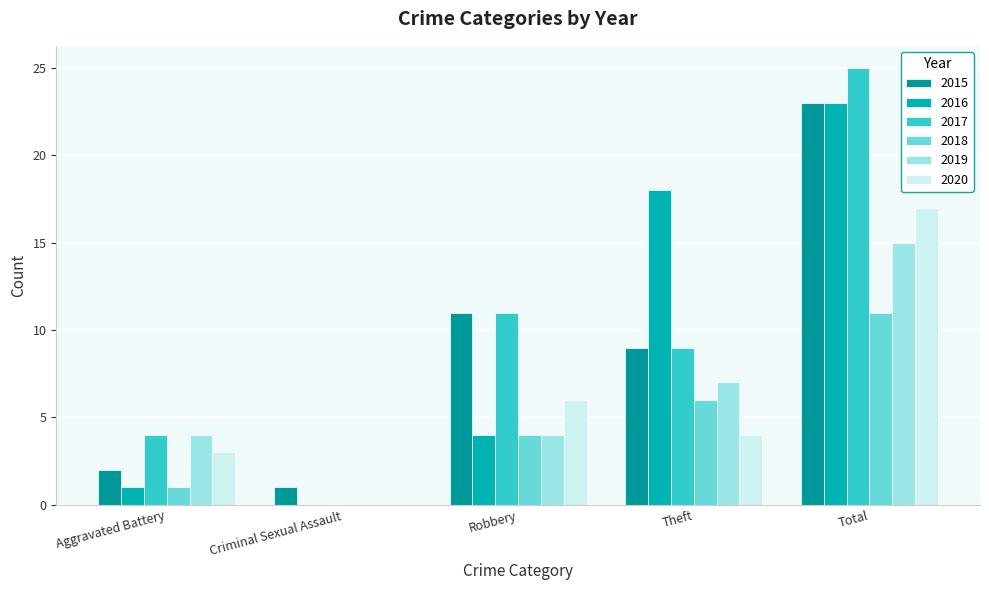

Reading left to right, what are all the values shown in this chart?

2015: Aggravated Battery=2	Criminal Sexual Assault=1	Robbery=11	Theft=9	Total=23
2016: Aggravated Battery=1	Criminal Sexual Assault=0	Robbery=4	Theft=18	Total=23
2017: Aggravated Battery=4	Criminal Sexual Assault=0	Robbery=11	Theft=9	Total=25
2018: Aggravated Battery=1	Criminal Sexual Assault=0	Robbery=4	Theft=6	Total=11
2019: Aggravated Battery=4	Criminal Sexual Assault=0	Robbery=4	Theft=7	Total=15
2020: Aggravated Battery=3	Criminal Sexual Assault=0	Robbery=6	Theft=4	Total=17